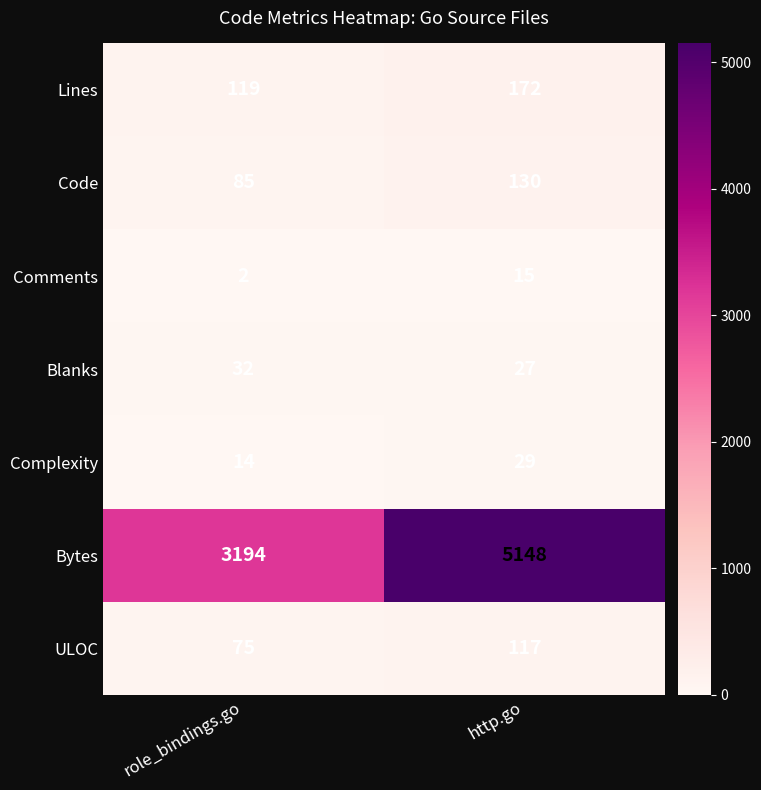

Is the value of Lines at http.go greater than the value of Comments at role_bindings.go?

Yes